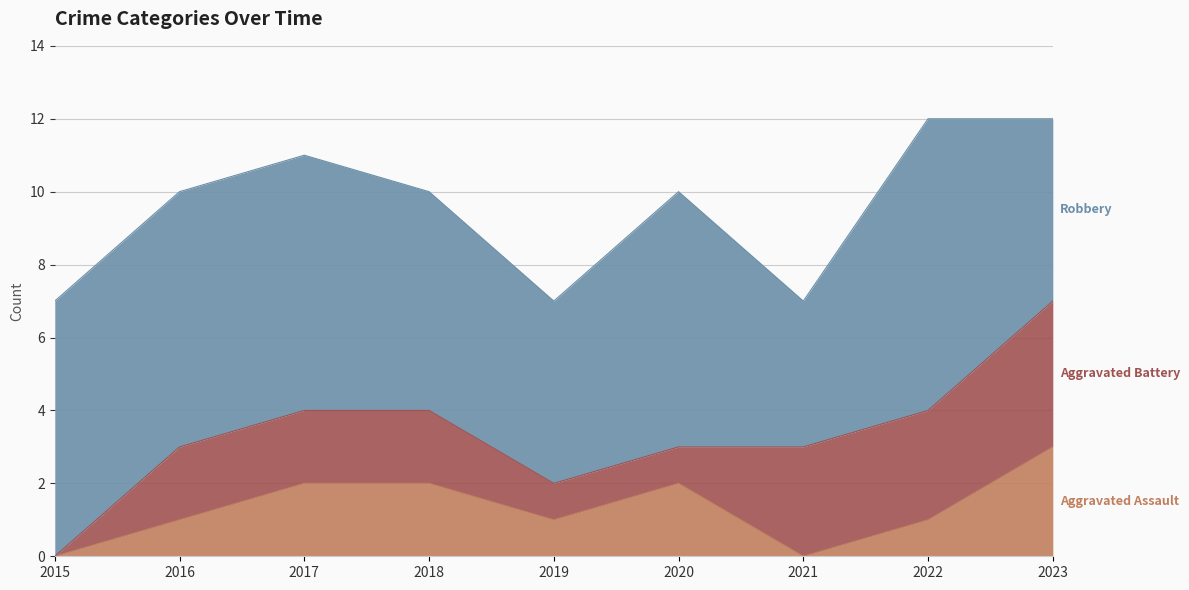

Is the value of Robbery at 2017 greater than the value of Aggravated Battery at 2015?

Yes